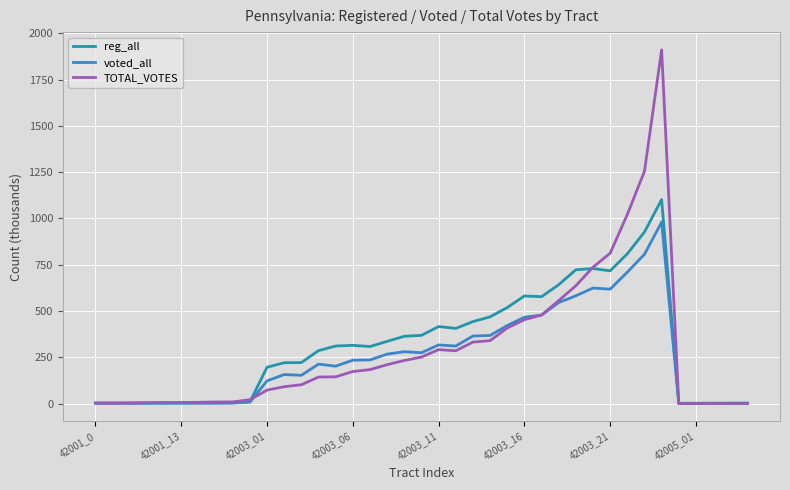

What is the difference between the maximum and minimum values in the voted_all series?

979.0